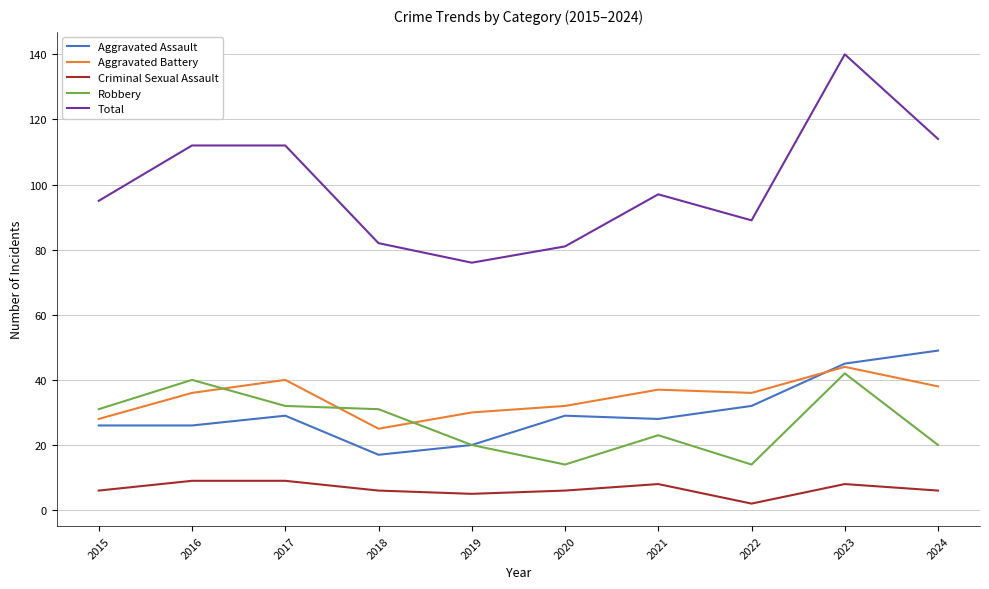

What is the difference between the Aggravated Assault values at 2021 and 2023?

17